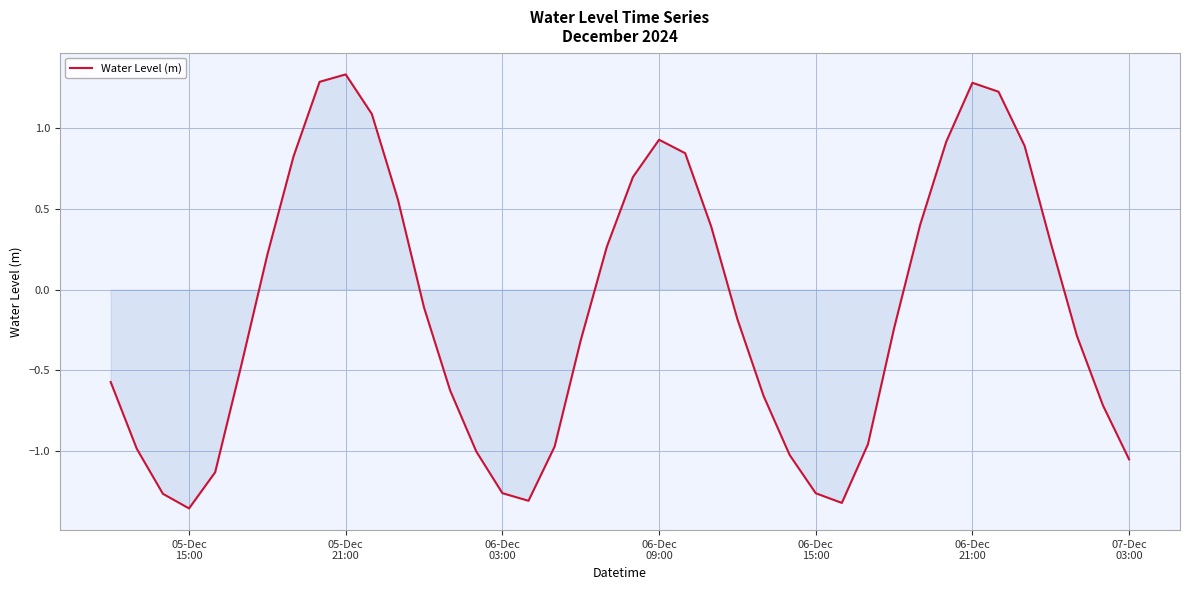

What is the difference between the maximum and minimum values?

2.7